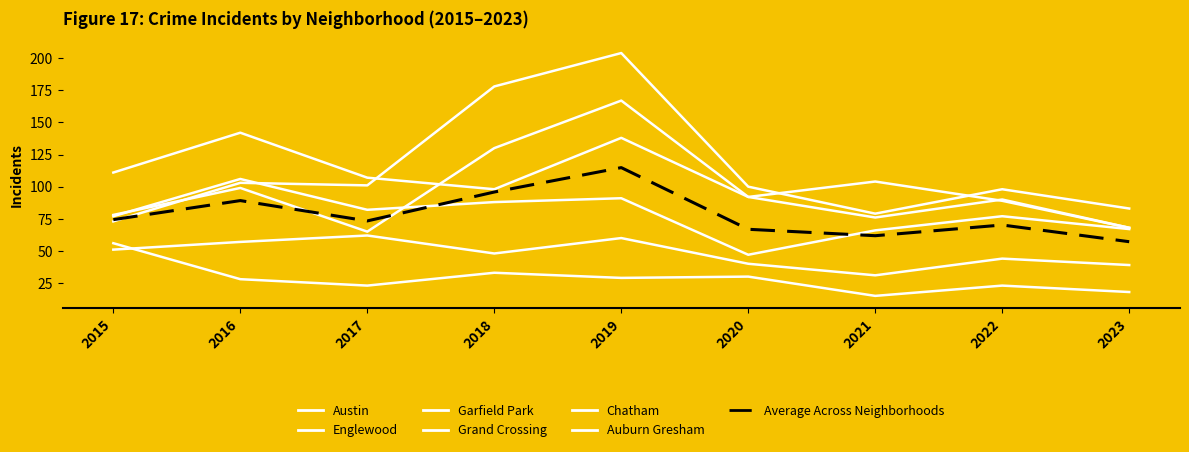

Does the chart display data point markers on the line(s)?

No